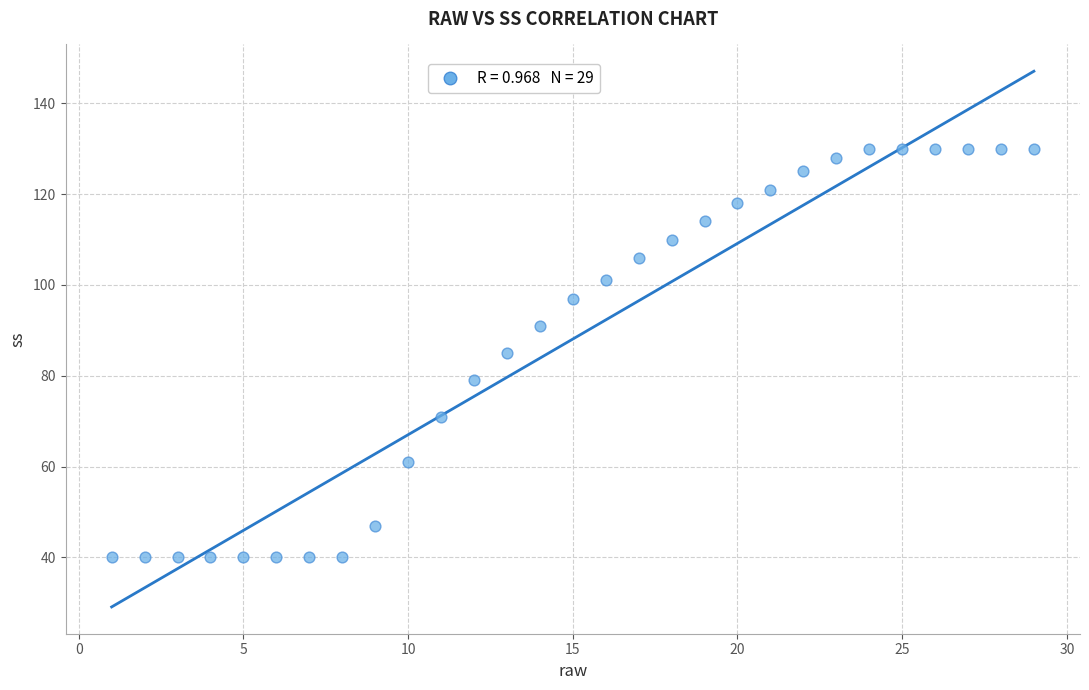

What is the range of Y values (max minus min)?

90